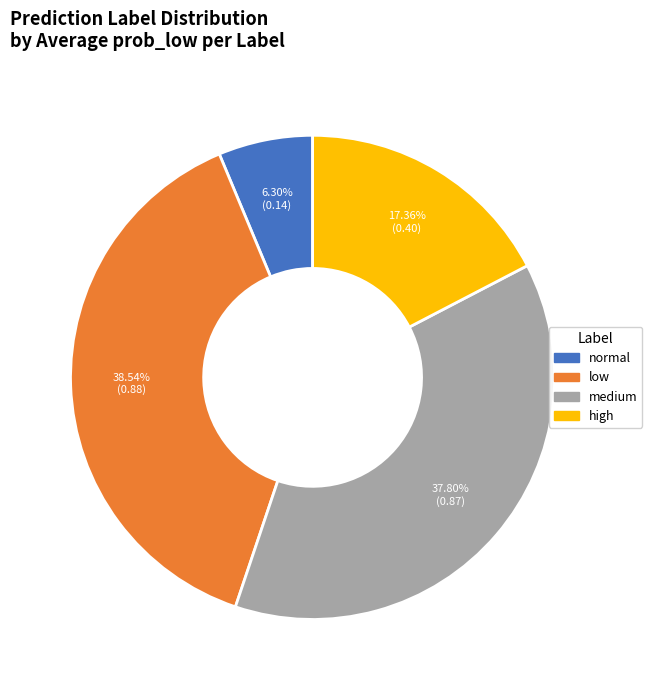

What is the total percentage of low and high?

55.9%